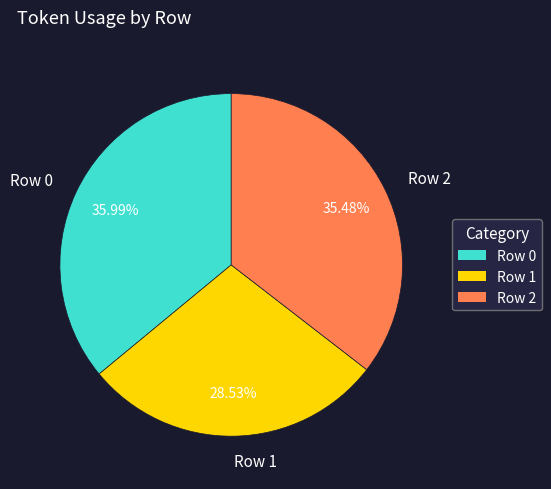

To the nearest percent, what is the difference between the Row 0 and Row 2 slice percentages?

1%